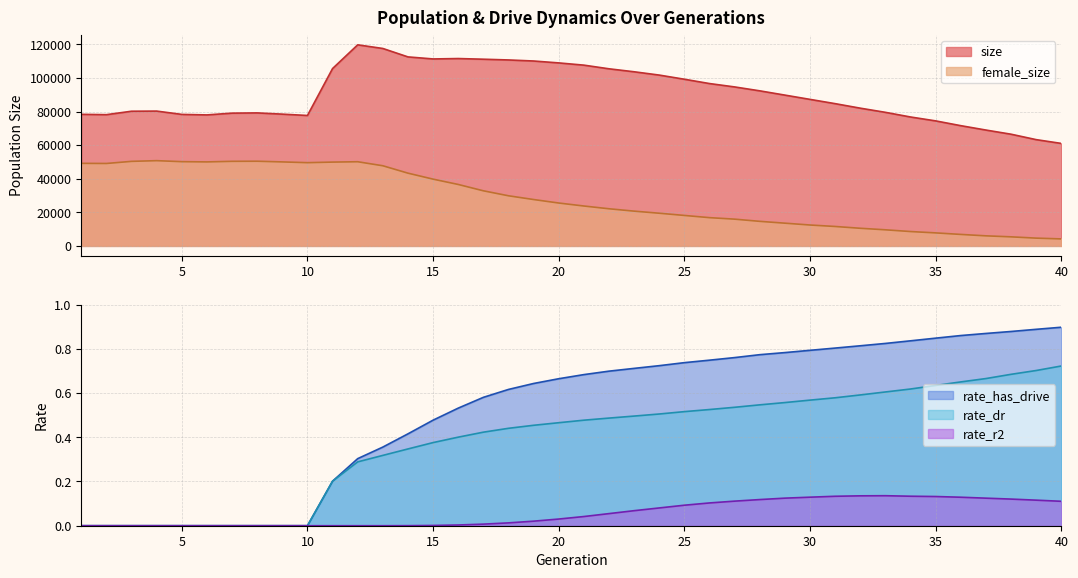

Is the value of rate_has_drive at 36 greater than the value of rate_dr at 25?

Yes